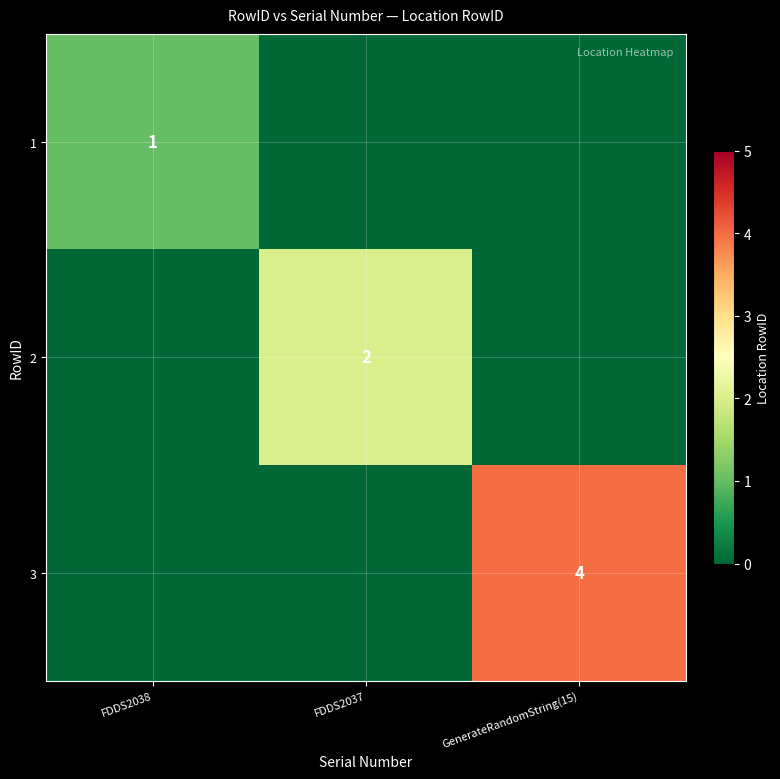

True or false: 1 has a value of 0 at FDDS2038.

False